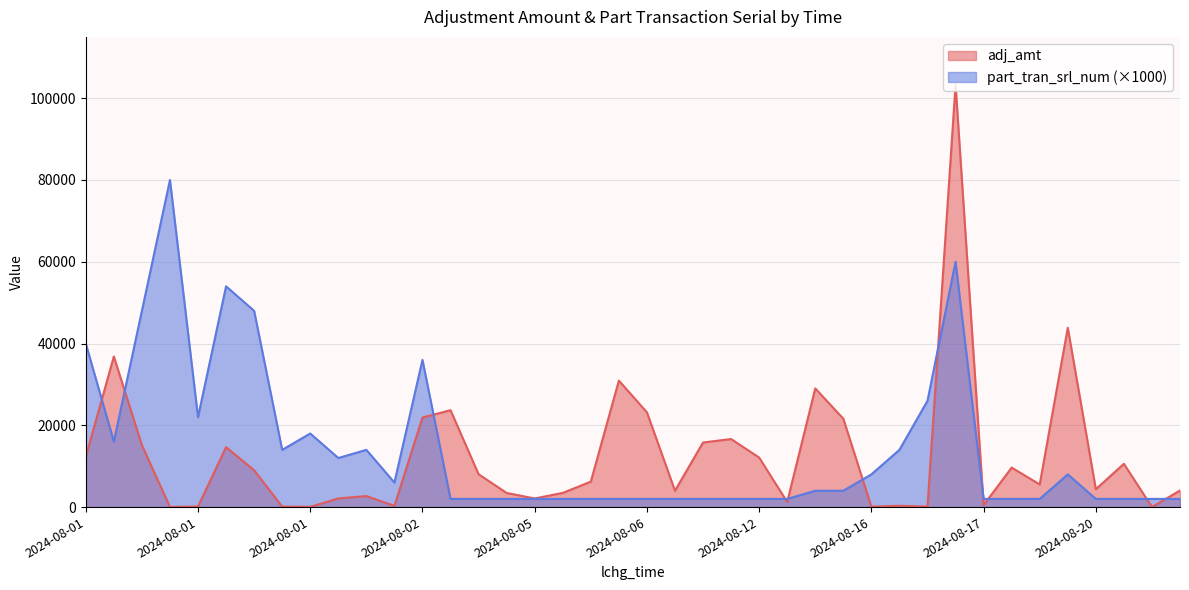

What is the minimum value for part_tran_srl_num?

2000.0